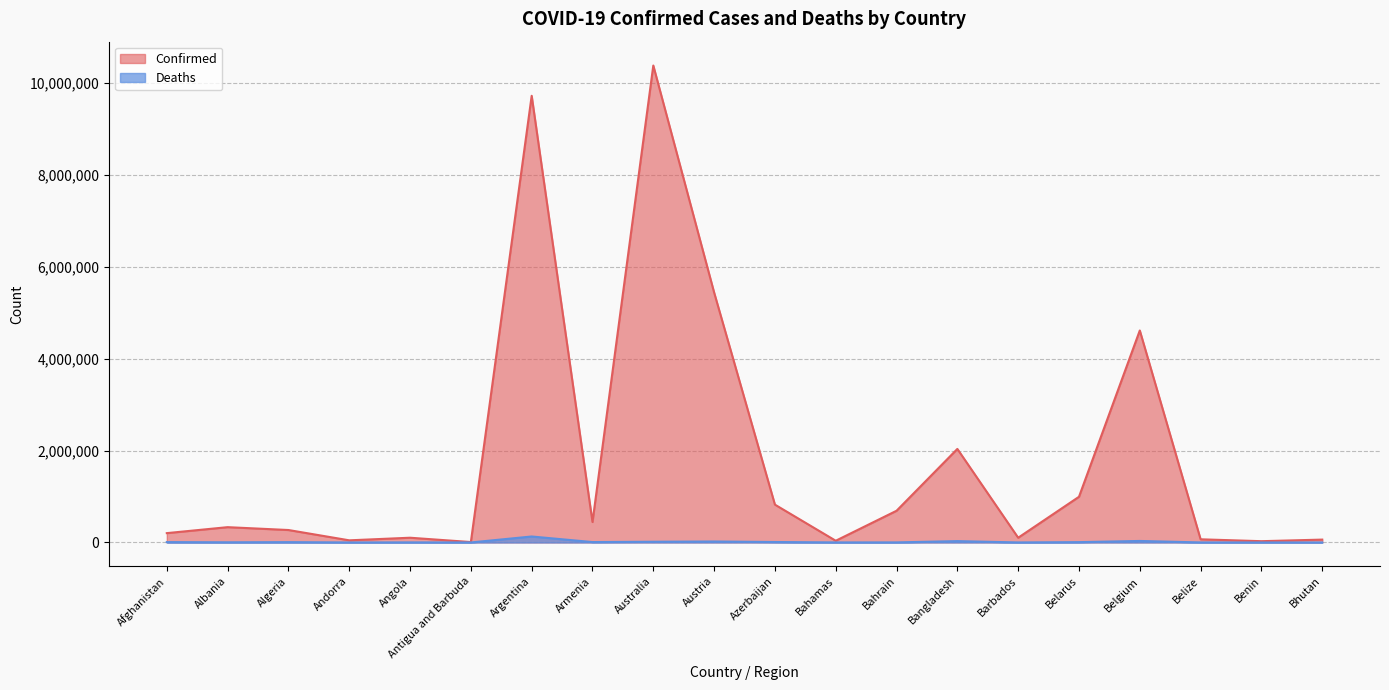

What is the difference between the highest and lowest values at Belize?

68256